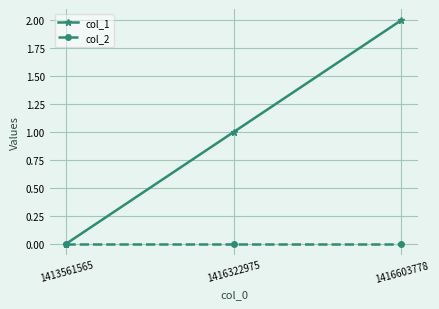

What is the spread (max minus min) of values at 1416603778?

2